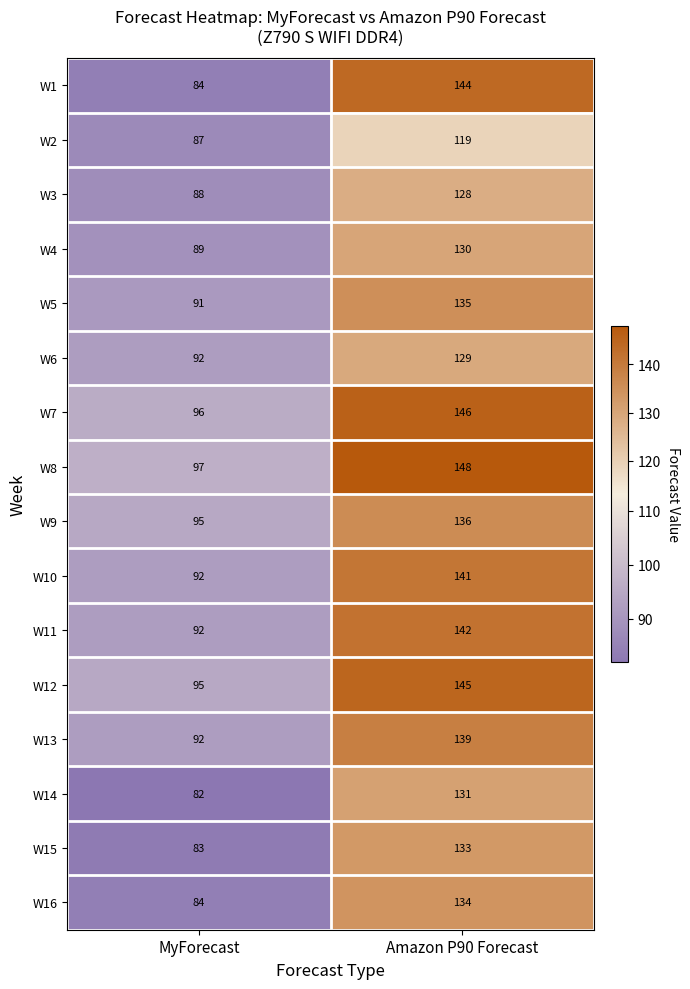

What is the total value across all series at Amazon P90 Forecast?

2180